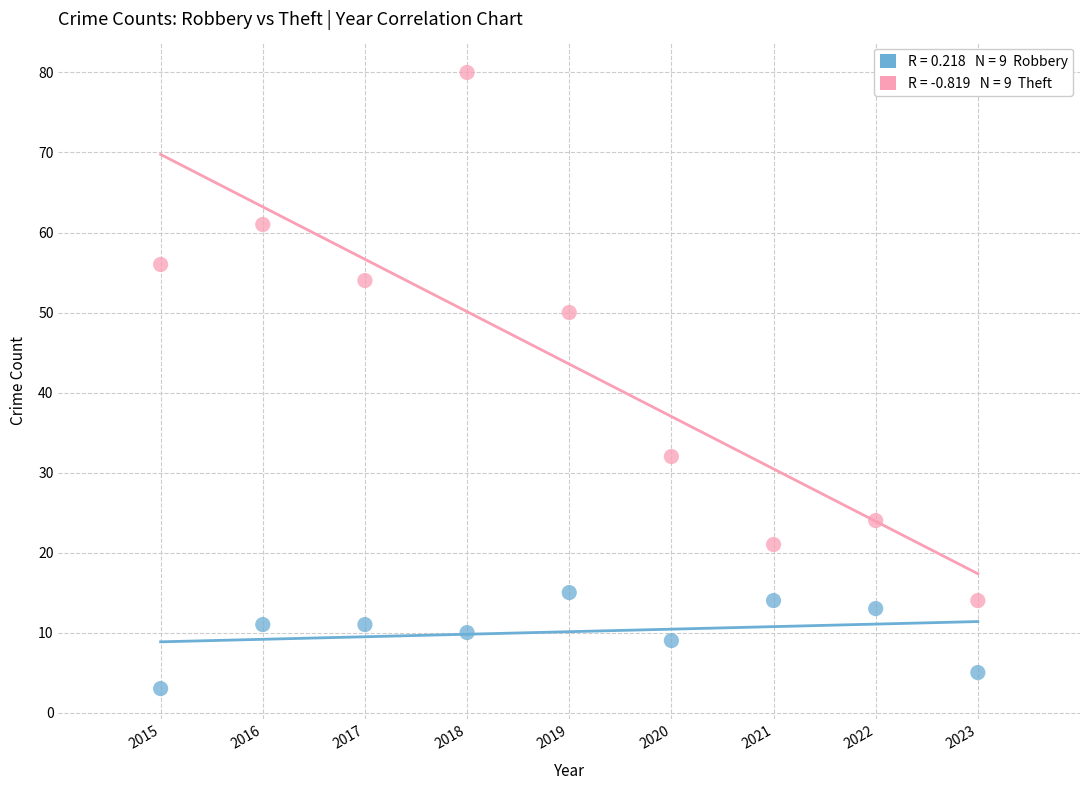

Across all data points, what is the range of X values (max minus min)?

8